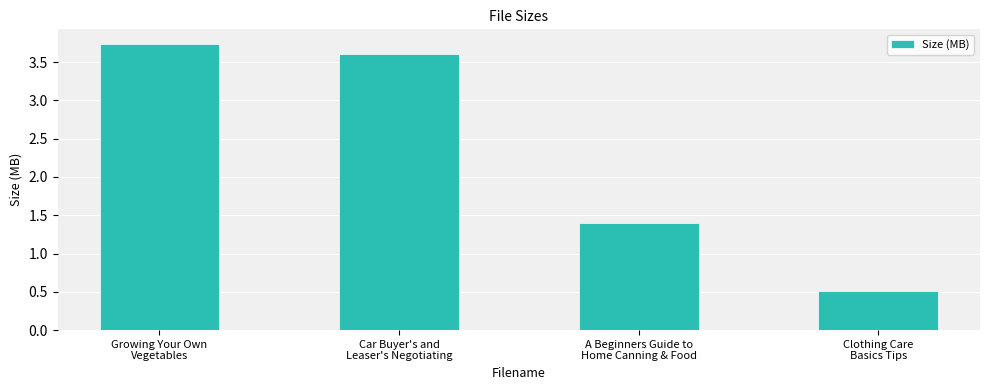

Which has a higher value, Car Buyer's and
Leaser's Negotiating or Clothing Care
Basics Tips?

Car Buyer's and
Leaser's Negotiating